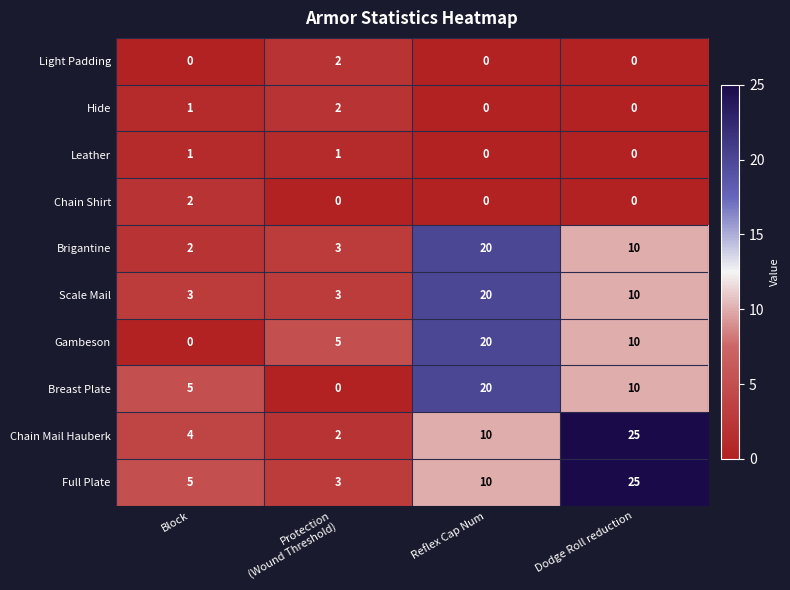

At how many categories does at least one series exceed 11?

2